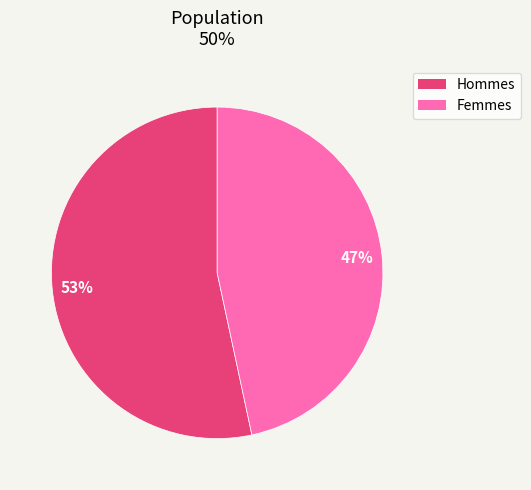

To the nearest percent, what percentage of the pie is Hommes?

53%